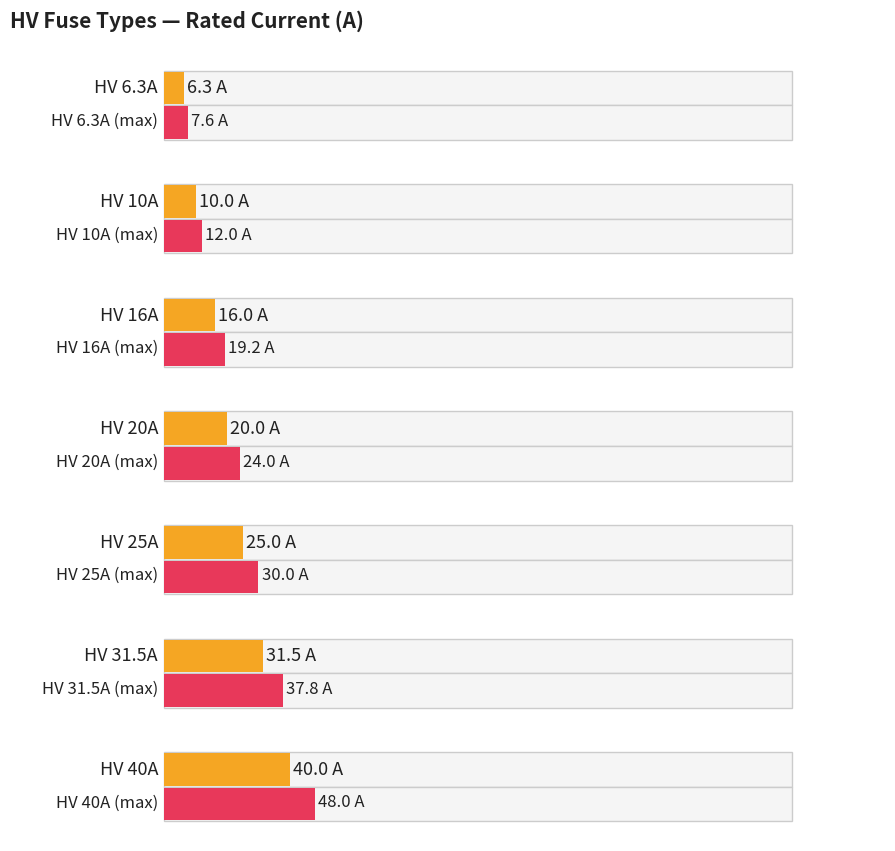

Is it true that the value at HV 50A is 12.2?

False